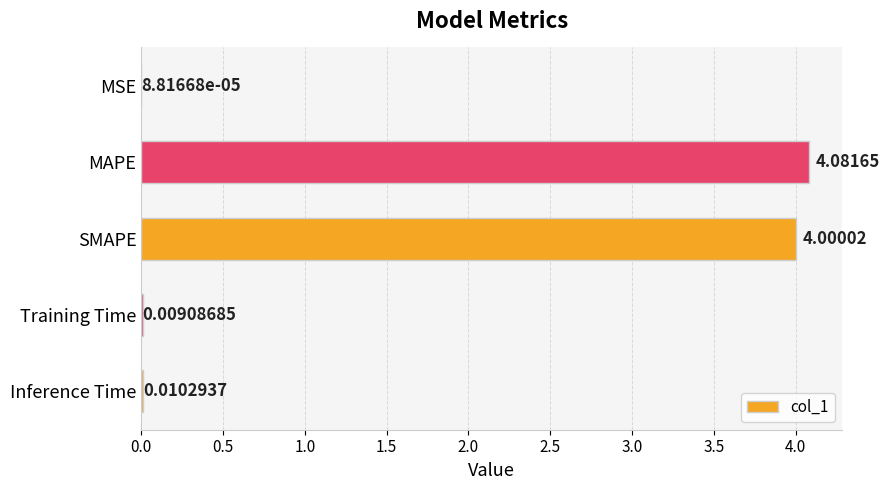

What is the greatest value displayed?

4.1